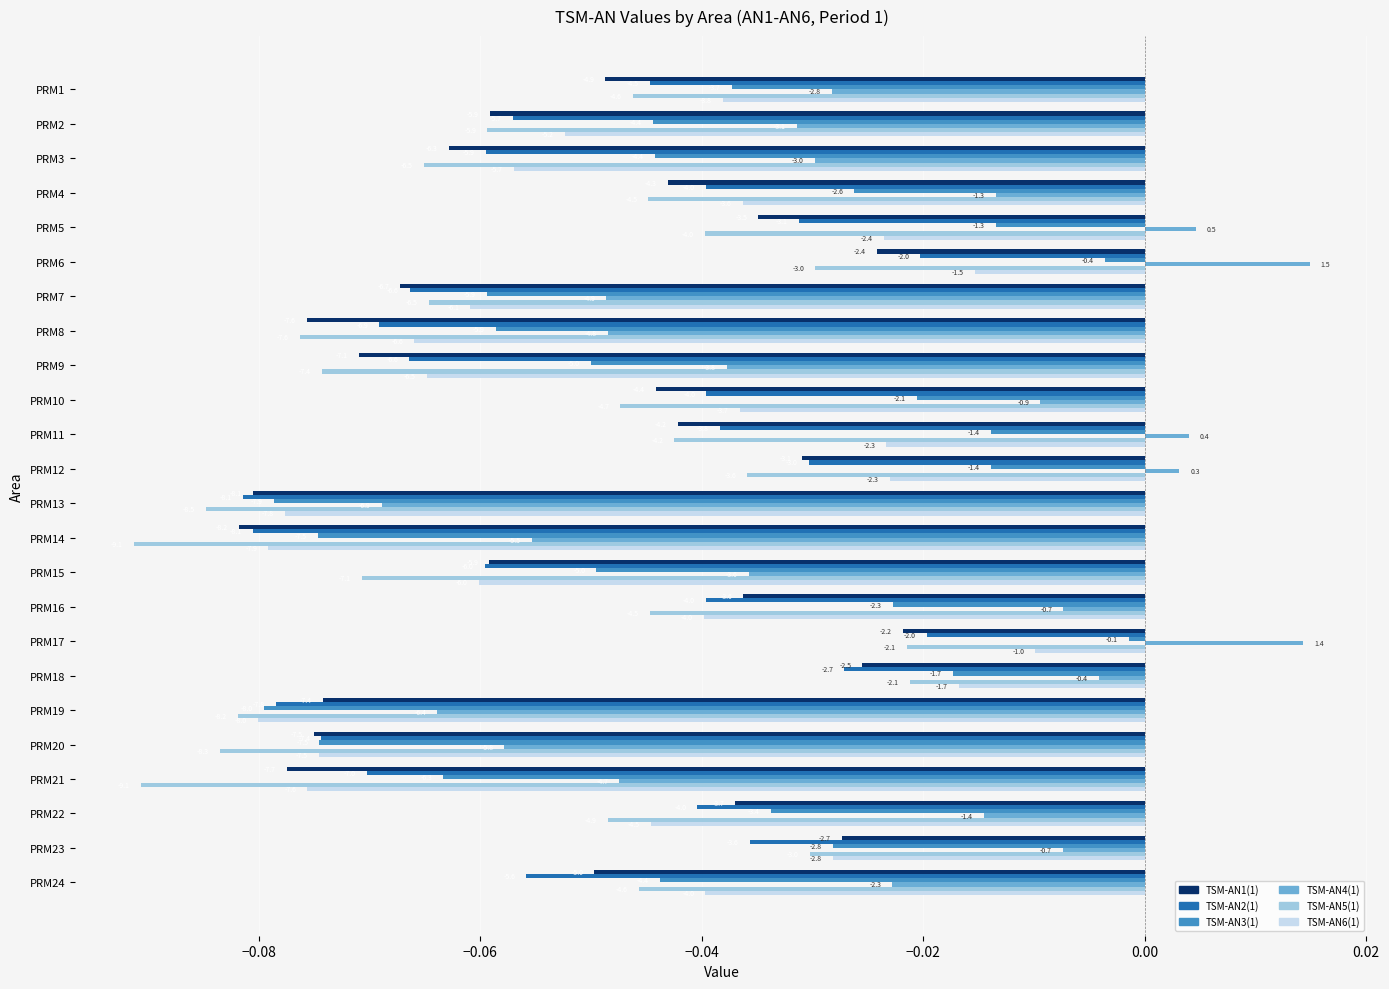

What are all the series names shown in the legend?

TSM-AN1(1), TSM-AN2(1), TSM-AN3(1), TSM-AN4(1), TSM-AN5(1), TSM-AN6(1)